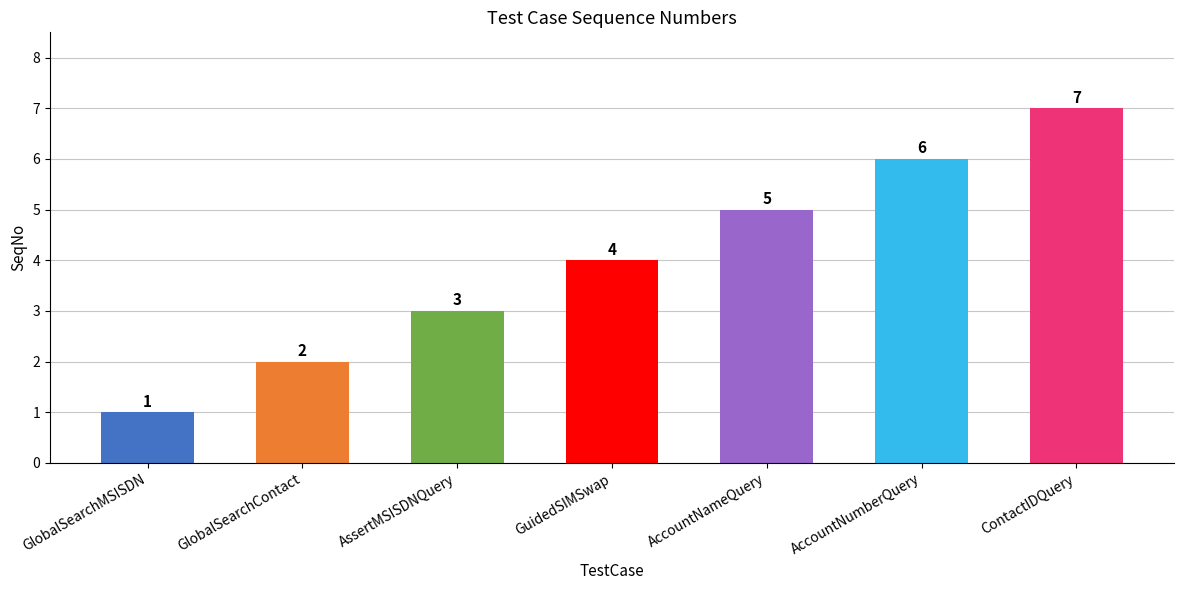

Rank the categories by value from lowest to highest.

GlobalSearchMSISDN, GlobalSearchContact, AssertMSISDNQuery, GuidedSIMSwap, AccountNameQuery, AccountNumberQuery, ContactIDQuery